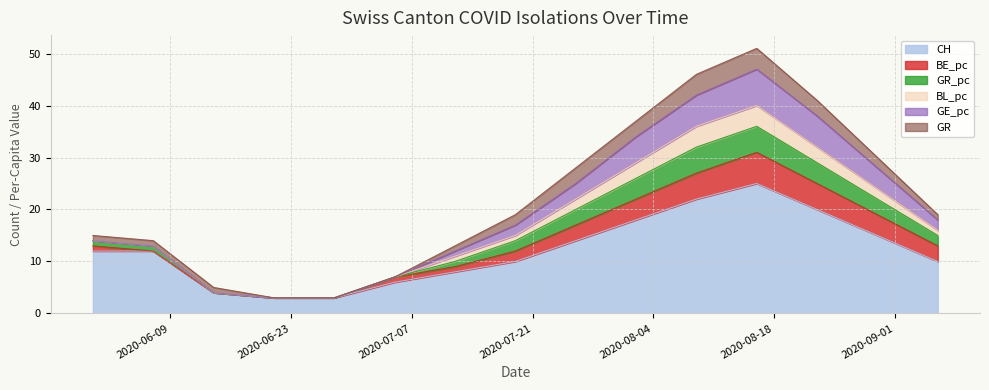

Reading left to right, list all the values displayed in this chart.

CH: 2020-05-31=12	2020-06-07=12	2020-06-14=4	2020-06-21=3	2020-06-28=3	2020-07-05=6	2020-07-12=8	2020-07-19=10	2020-07-26=14	2020-08-02=18	2020-08-09=22	2020-08-16=25	2020-08-23=20	2020-08-30=15	2020-09-06=10
BE_pc: 2020-05-31=1	2020-06-07=0	2020-06-14=0	2020-06-21=0	2020-06-28=0	2020-07-05=1	2020-07-12=1	2020-07-19=2	2020-07-26=3	2020-08-02=4	2020-08-09=5	2020-08-16=6	2020-08-23=5	2020-08-30=4	2020-09-06=3
GR_pc: 2020-05-31=1	2020-06-07=1	2020-06-14=0	2020-06-21=0	2020-06-28=0	2020-07-05=0	2020-07-12=1	2020-07-19=2	2020-07-26=3	2020-08-02=4	2020-08-09=5	2020-08-16=5	2020-08-23=4	2020-08-30=3	2020-09-06=2
BL_pc: 2020-05-31=0	2020-06-07=0	2020-06-14=0	2020-06-21=0	2020-06-28=0	2020-07-05=0	2020-07-12=1	2020-07-19=1	2020-07-26=2	2020-08-02=3	2020-08-09=4	2020-08-16=4	2020-08-23=3	2020-08-30=2	2020-09-06=1
GE_pc: 2020-05-31=0	2020-06-07=0	2020-06-14=0	2020-06-21=0	2020-06-28=0	2020-07-05=0	2020-07-12=1	2020-07-19=2	2020-07-26=3	2020-08-02=5	2020-08-09=6	2020-08-16=7	2020-08-23=6	2020-08-30=4	2020-09-06=2
GR: 2020-05-31=1	2020-06-07=1	2020-06-14=1	2020-06-21=0	2020-06-28=0	2020-07-05=0	2020-07-12=1	2020-07-19=2	2020-07-26=3	2020-08-02=3	2020-08-09=4	2020-08-16=4	2020-08-23=3	2020-08-30=2	2020-09-06=1